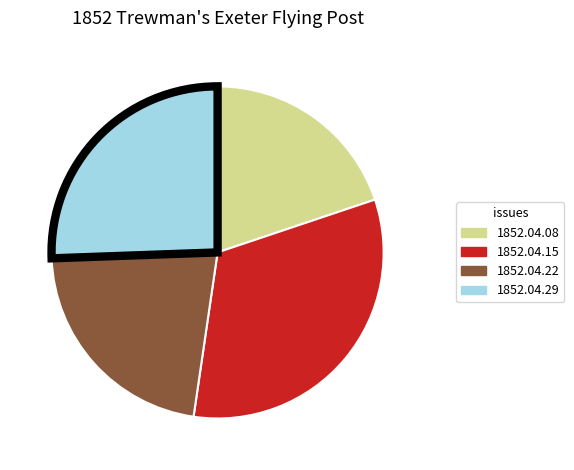

Is it true that 1852.04.29 is 26% of the pie?

True